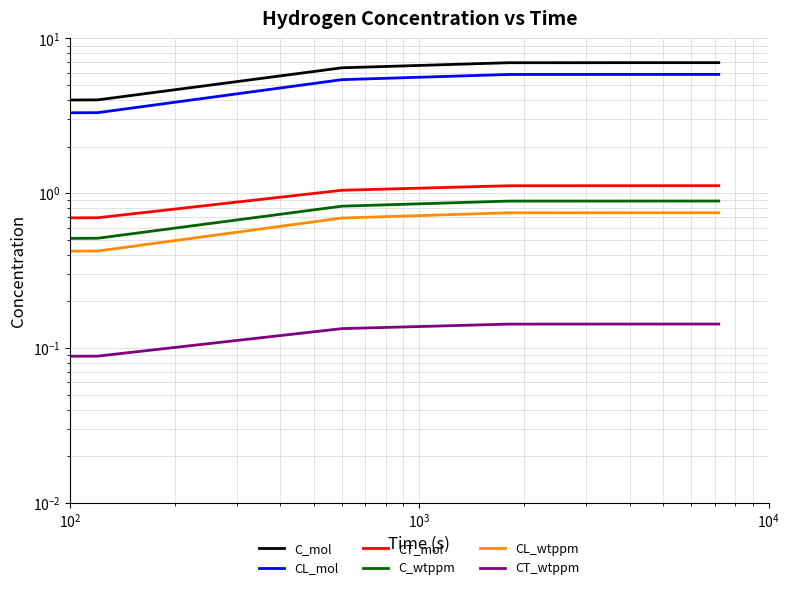

The C_wtppm series shows 0.0 at $\mathdefault{10^{1}}$. True or false?

False